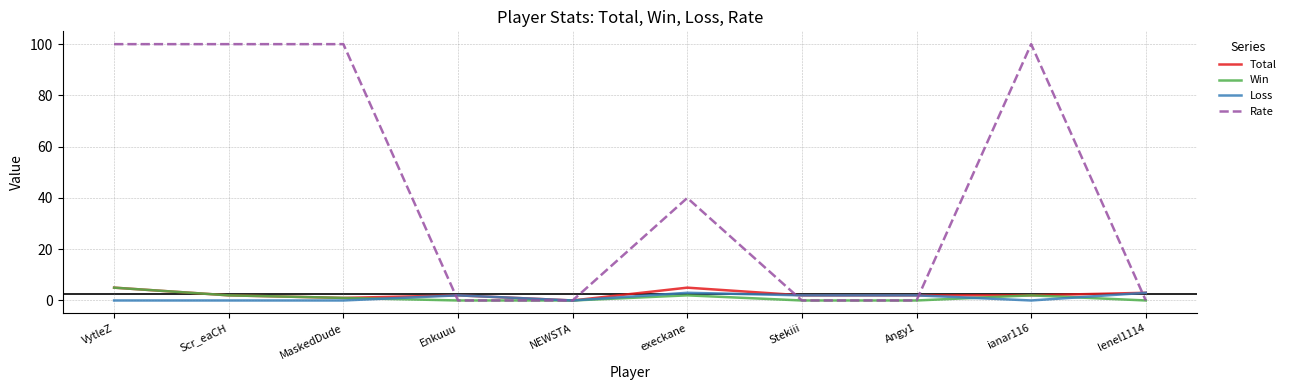

What is the difference between the second highest and minimum values in the Win series?

2